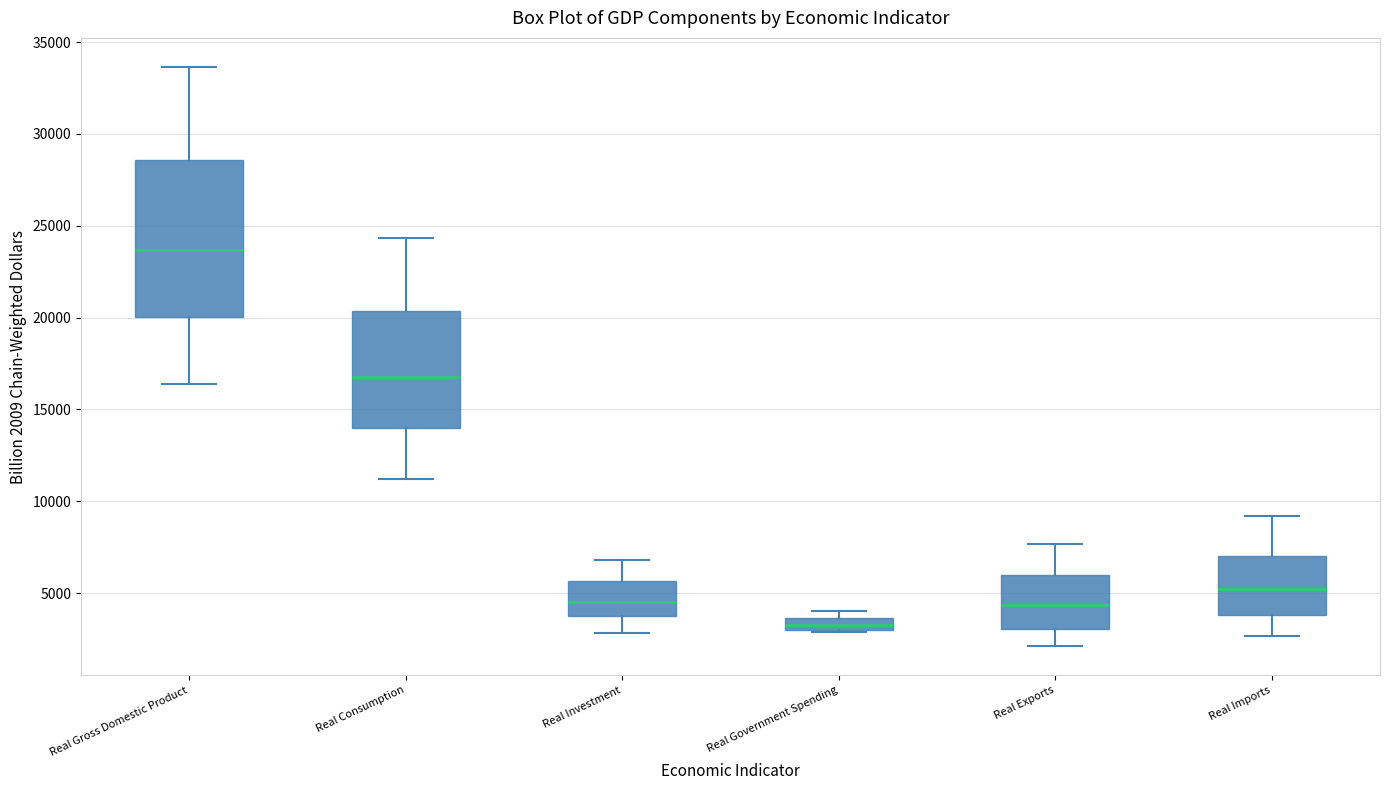

Which box is the tallest, from its lower edge to its upper edge?

Real Gross Domestic Product